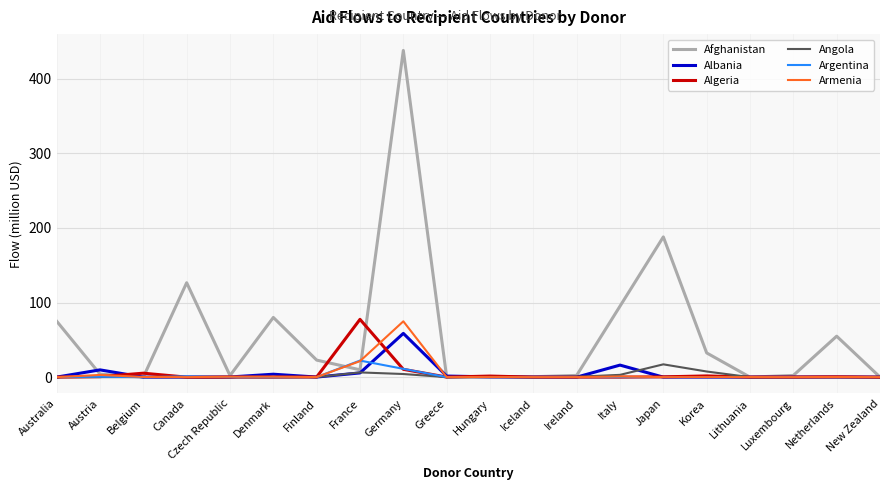

At which label does Afghanistan reach its peak?

Germany